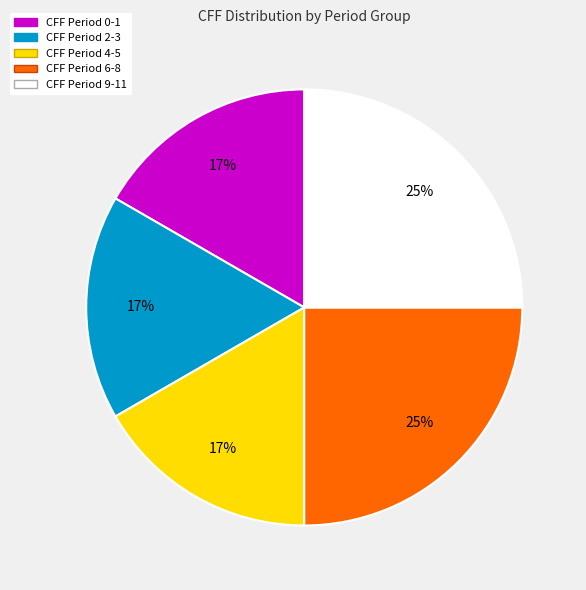

Do CFF Period 6-8 and CFF Period 4-5 together represent more than half of the pie?

No